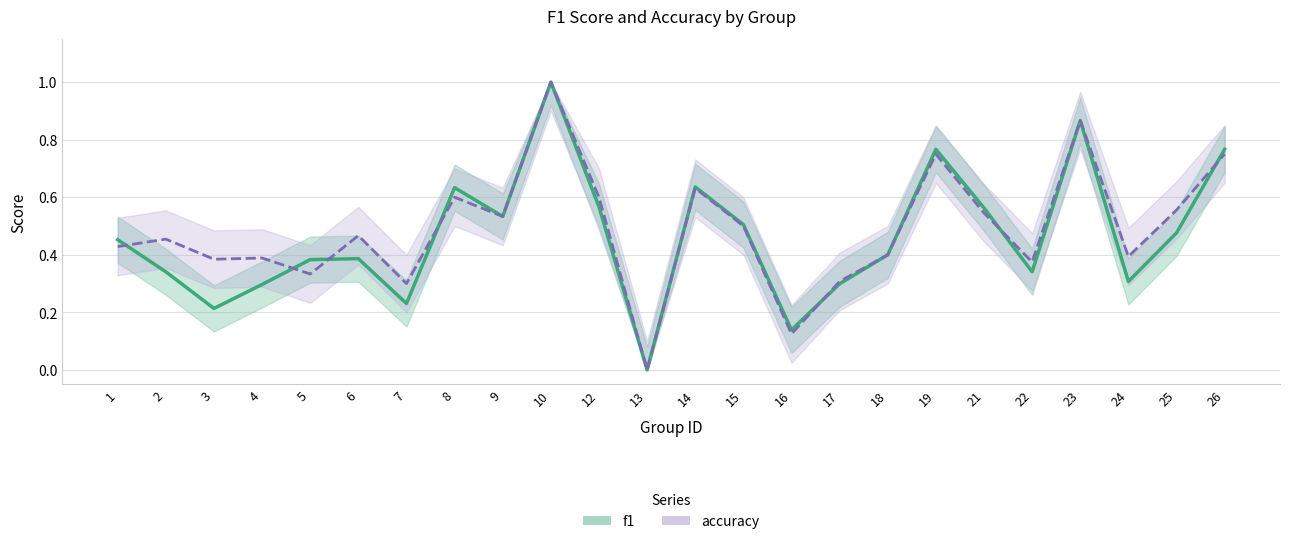

What is the average value of the f1 series?

0.5